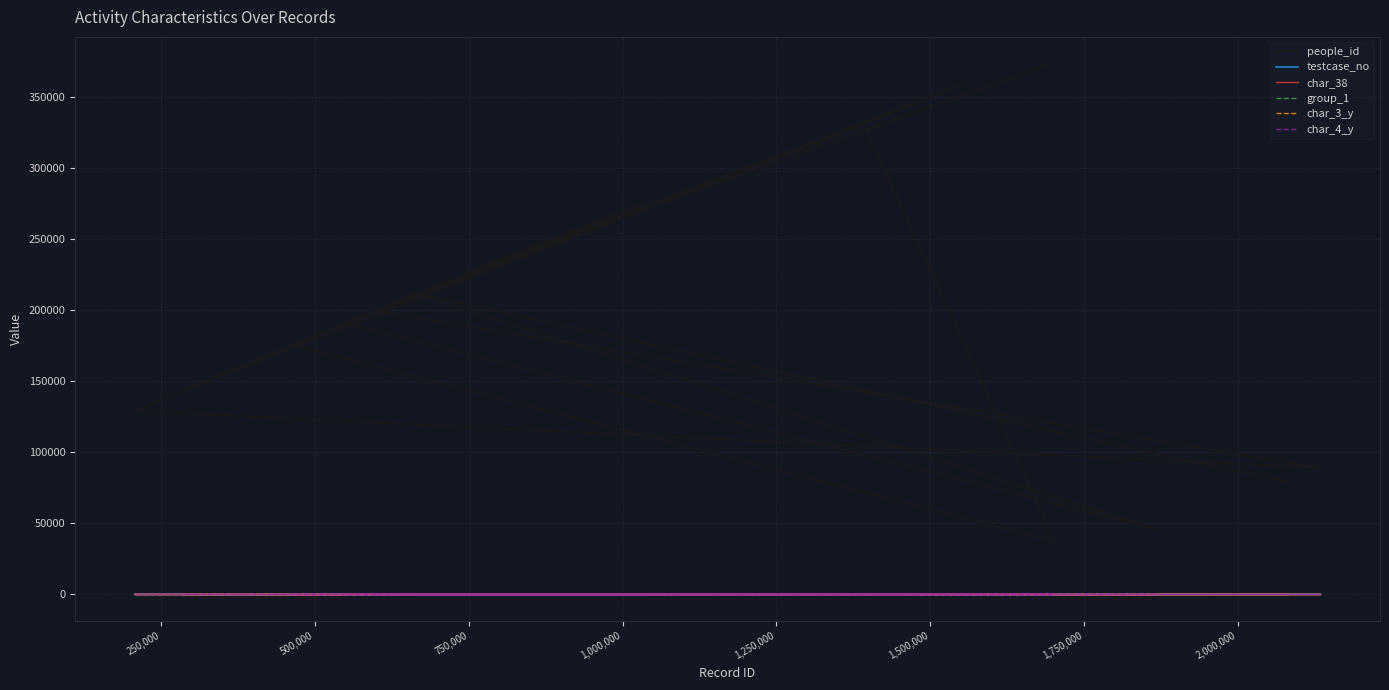

What is the value of the people_id point at the 7th from the left?

210747